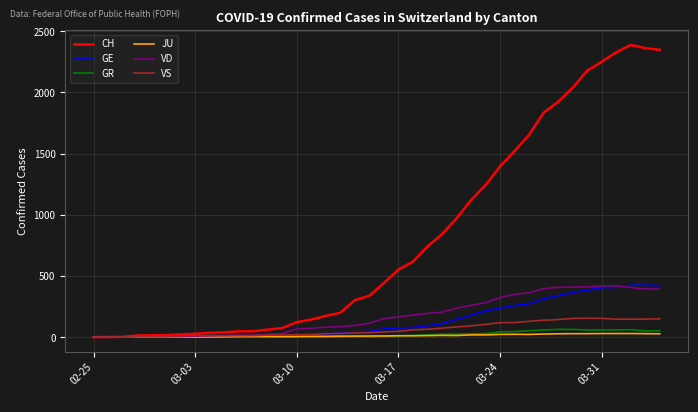

Which series has the largest total across all categories?

CH